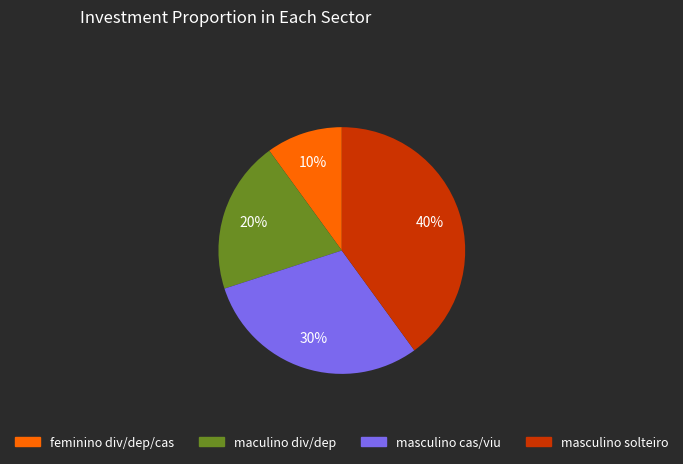

Rank the categories by value from lowest to highest.

feminino div/dep/cas, maculino div/dep, masculino cas/viu, masculino solteiro